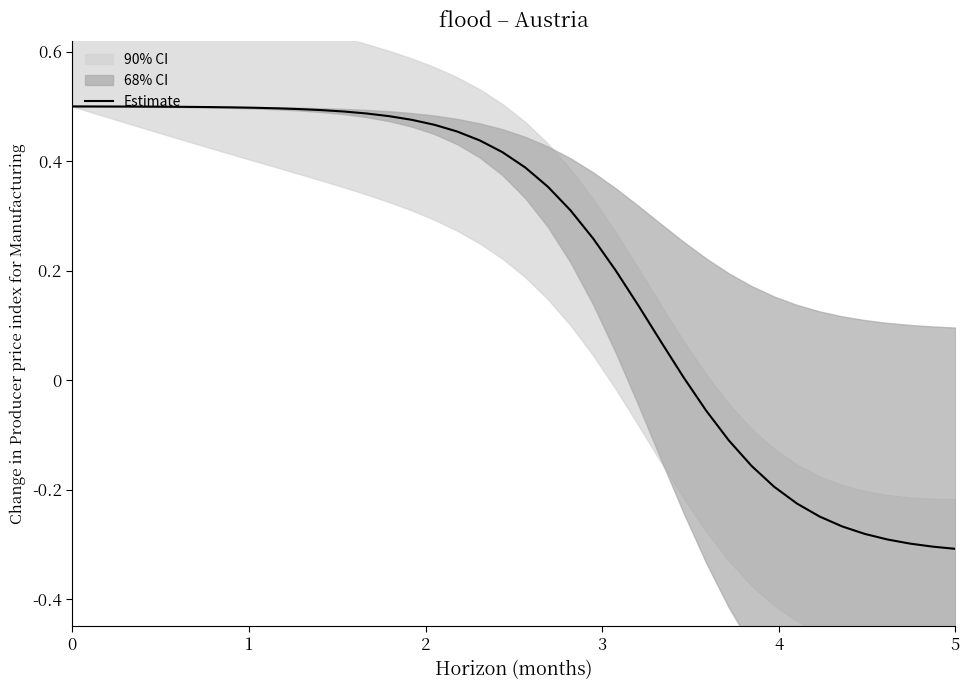

Does the chart have visible grid lines?

No